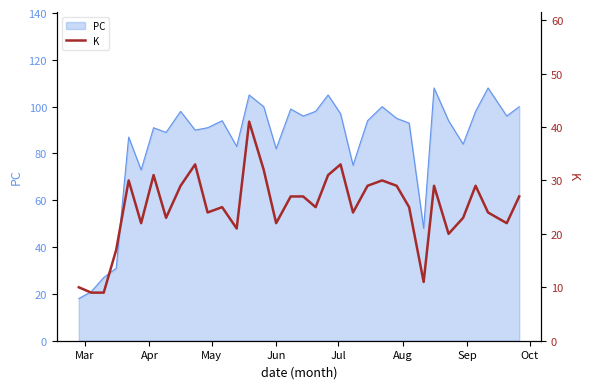

What is the lowest value of the PC series?

18